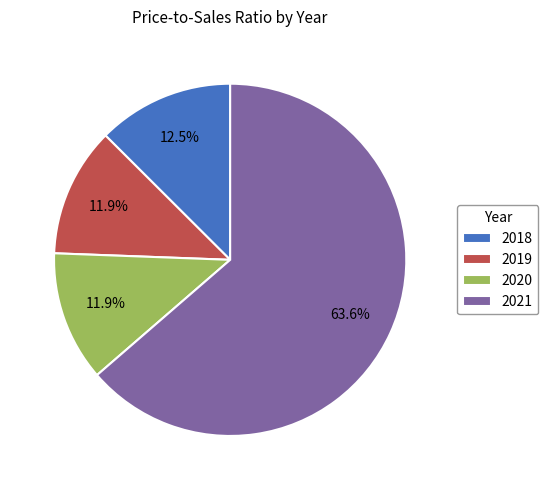

Which category has the biggest portion of the pie?

2021